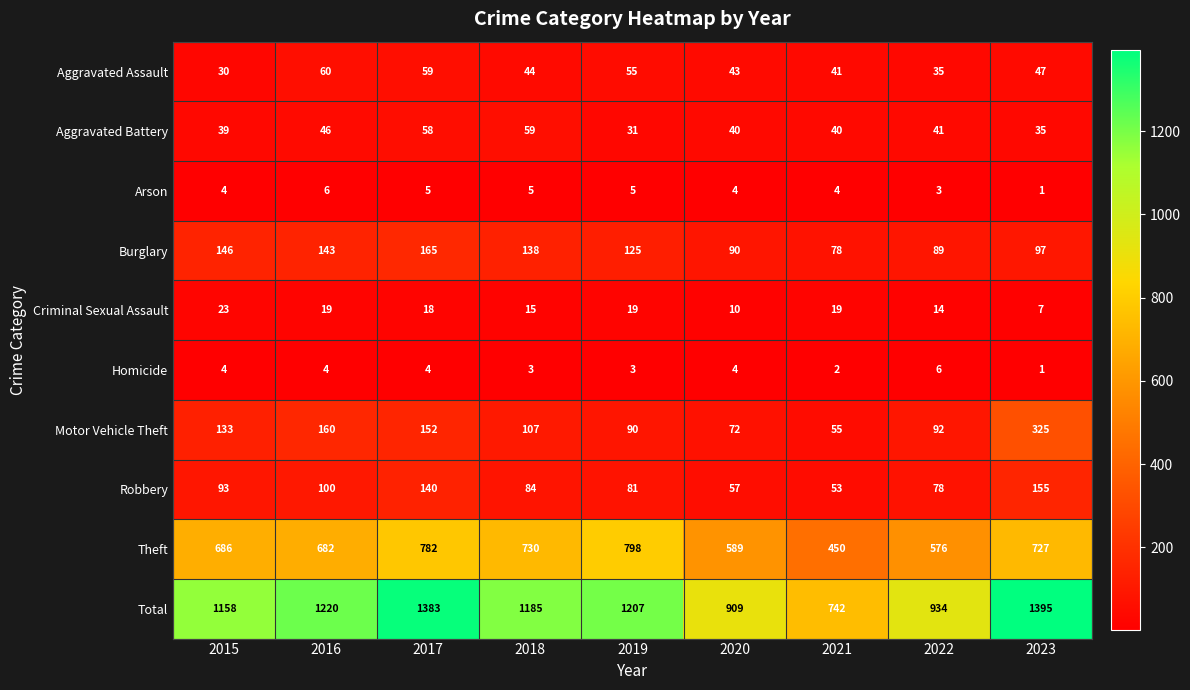

What is the spread (max minus min) of values at 2016?

1216